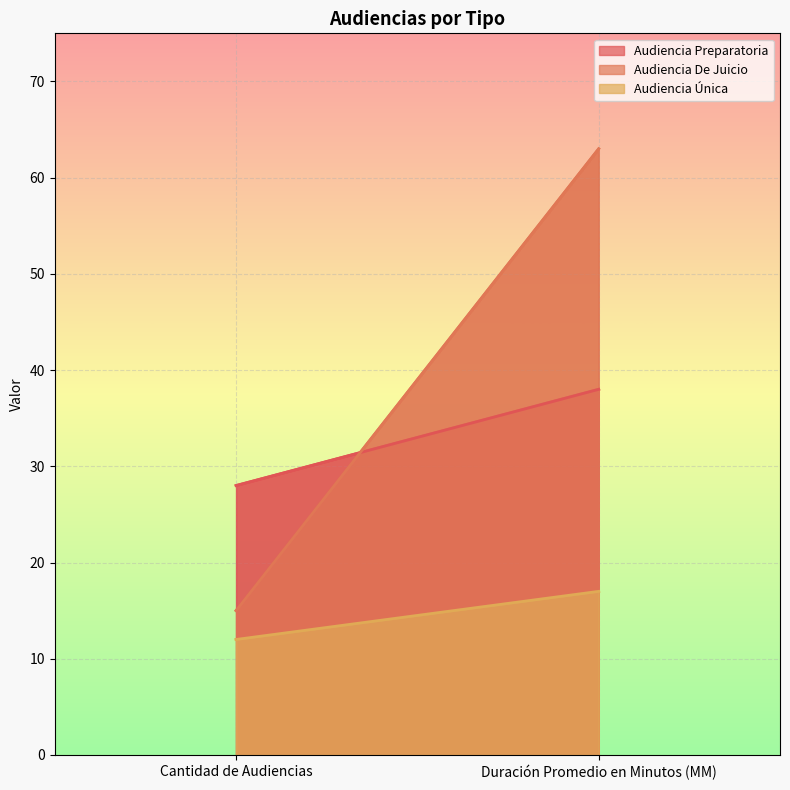

What is the label of the 2nd point from the left?

Duración Promedio en Minutos (MM)